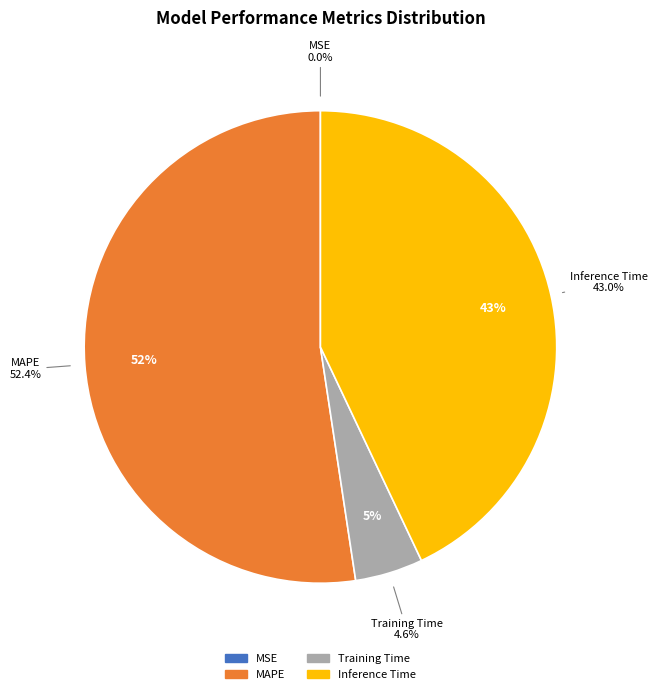

Is it true that Inference Time is 54% of the pie?

False